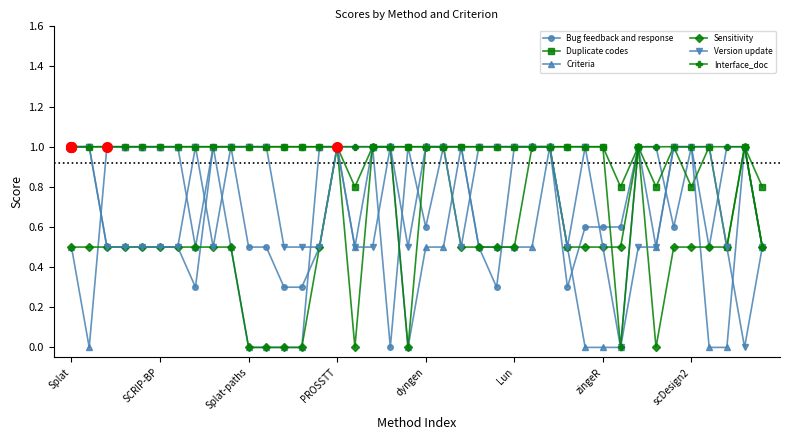

What is the maximum value for Criteria?

1.0